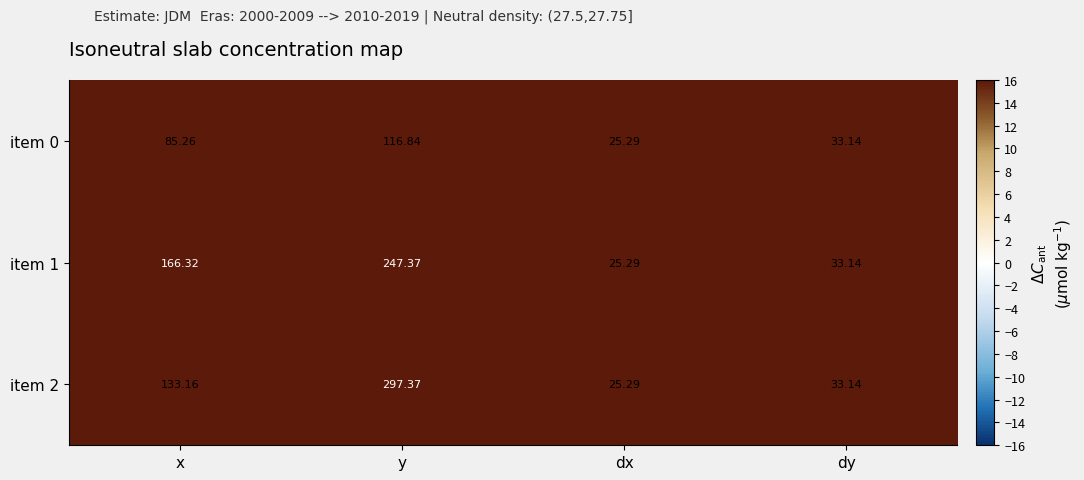

Between x and dx, which series saw the biggest shift?

item 1